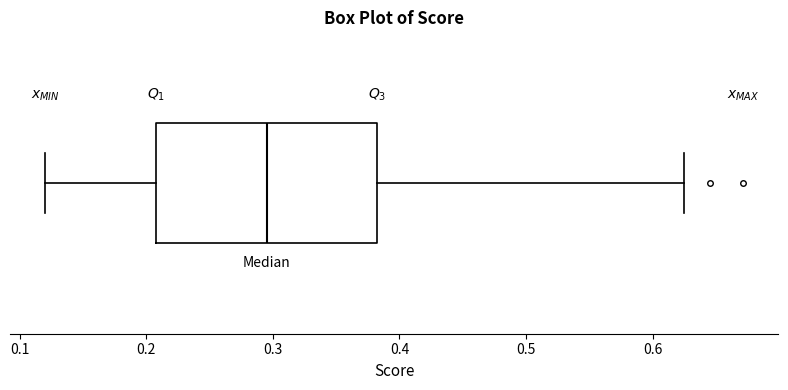

Where does the left whisker of the box end on the x-axis? The values are not printed on the chart, so give them approximately, as read against the axis.

0.12